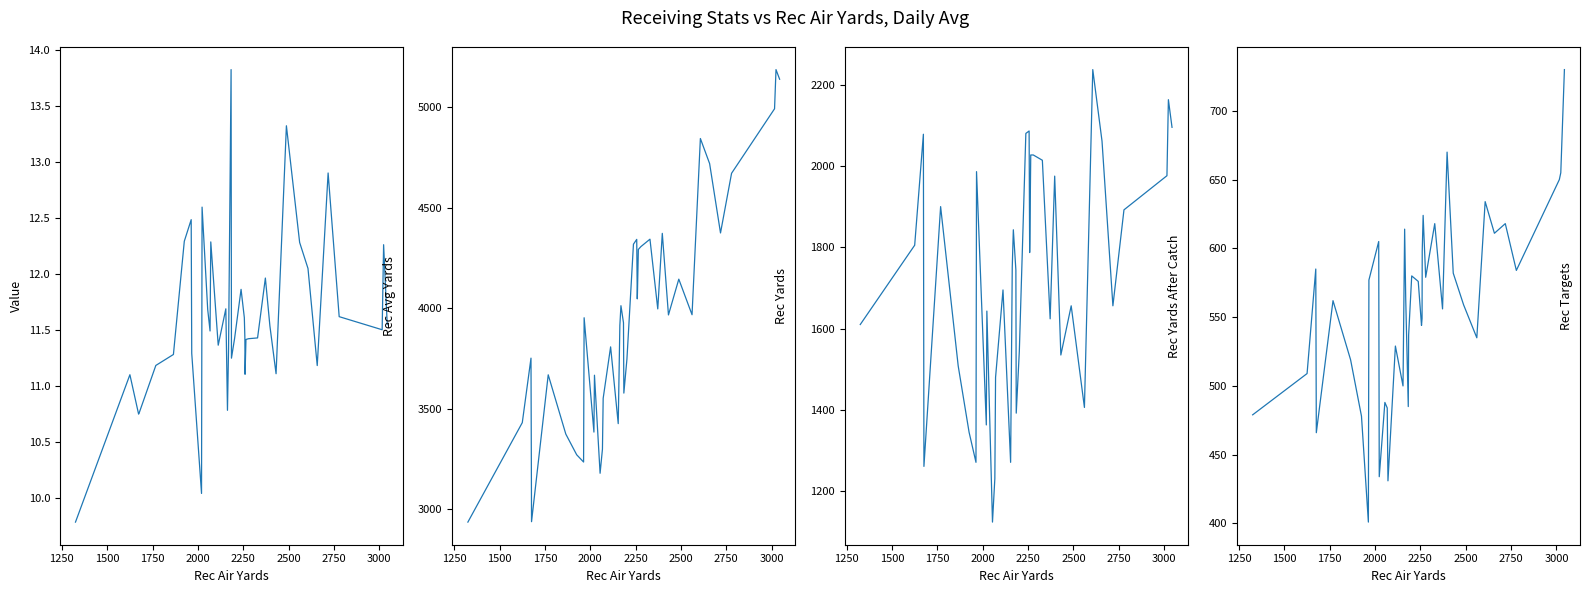

How many interior local valleys does the Rec Avg Yards series have?

10